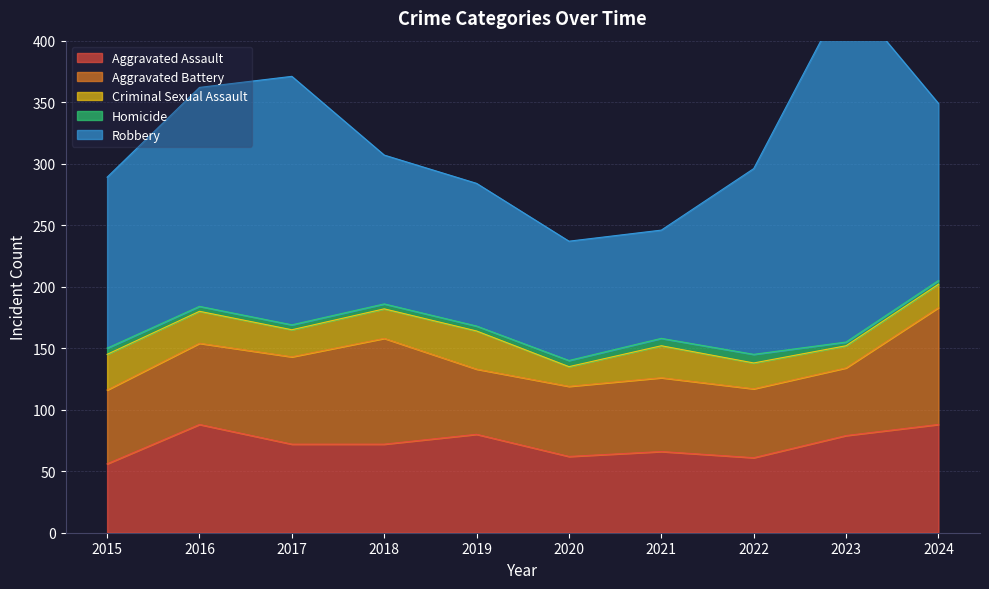

In Homicide, how many points are higher than both neighbors (excluding endpoints)?

1